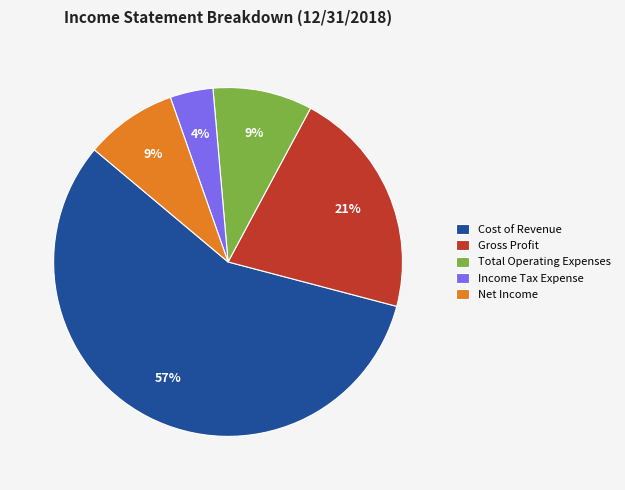

Is the sum of Cost of Revenue and Income Tax Expense greater than half?

Yes